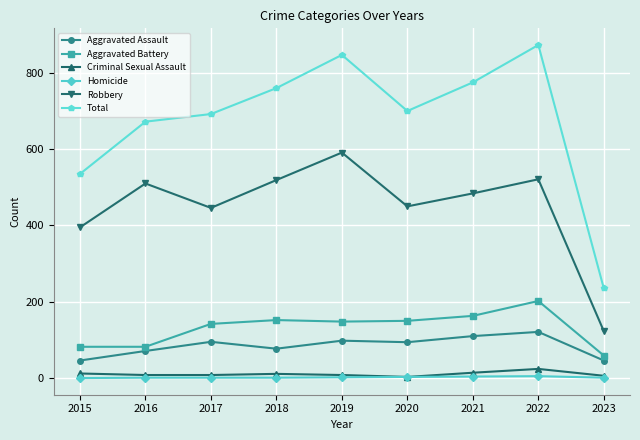

Which label corresponds to the largest value in the chart?

2022